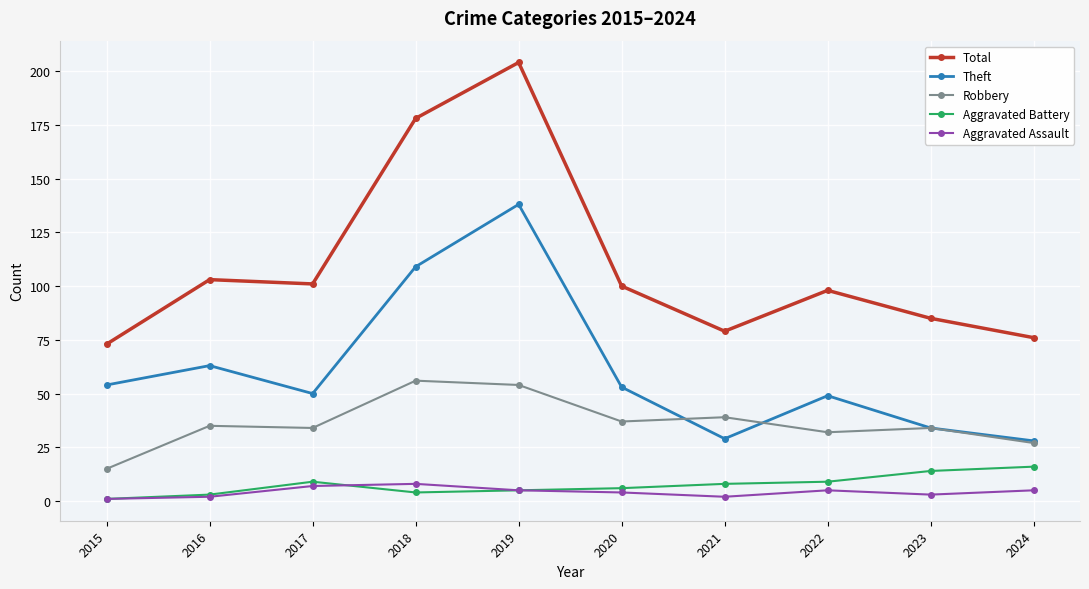

At which category is the sum across all series the highest?

2019